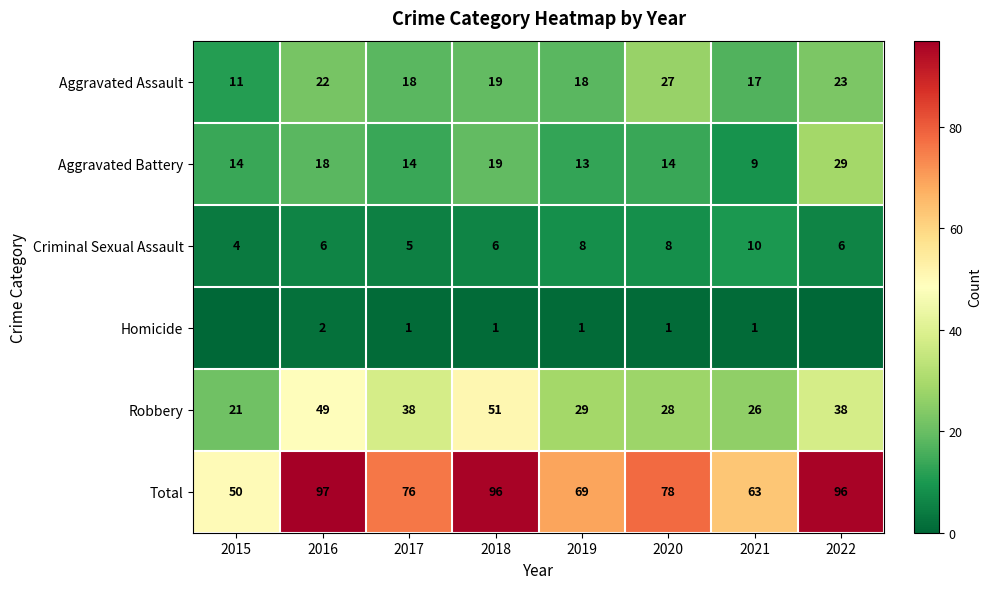

At 2016, list the series in order from smallest to largest.

Homicide, Criminal Sexual Assault, Aggravated Battery, Aggravated Assault, Robbery, Total